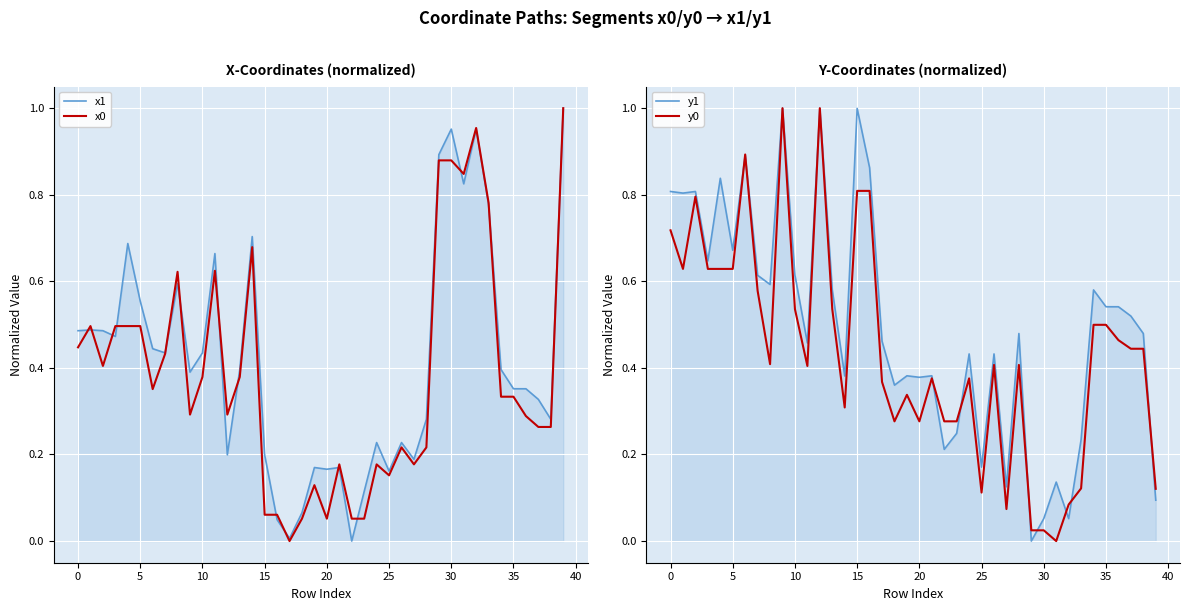

Count the number of data series in this chart.

4